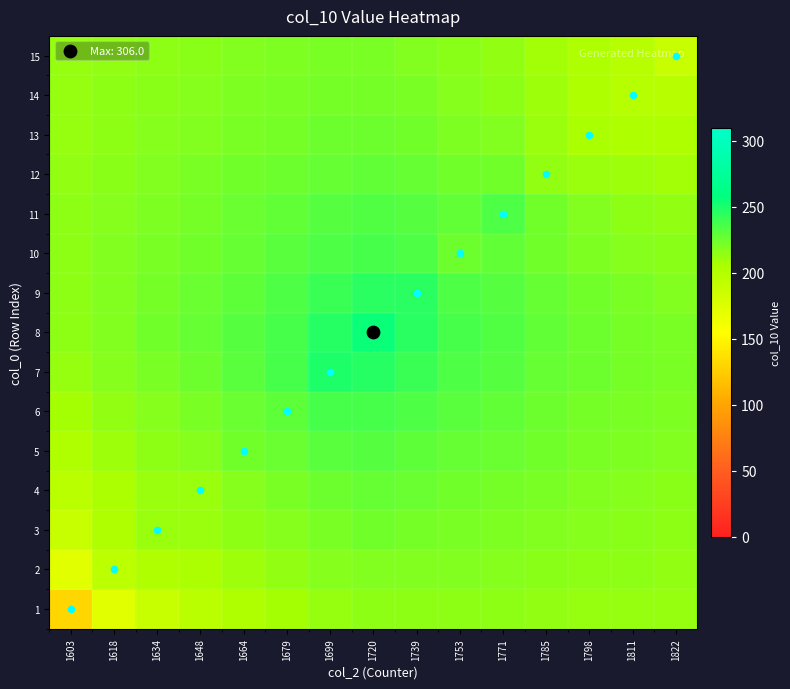

Reading right to left, what are all the values shown in this chart?

1: 1822=211.9	1811=212.4	1798=213.1	1785=213.9	1771=214.8	1753=215.0	1739=215.4	1720=214.8	1699=212.4	1679=208.1	1664=203.3	1648=196.8	1634=188.9	1618=172.9	1603=129.9
2: 1822=213.7	1811=214.4	1798=215.3	1785=216.4	1771=217.7	1753=218.2	1739=219.1	1720=219.1	1699=217.3	1679=213.6	1664=209.9	1648=205.5	1634=202.3	1618=195.5	1603=172.9
3: 1822=215.3	1811=216.1	1798=217.3	1785=218.6	1771=220.3	1753=221.1	1739=222.6	1720=223.0	1699=221.5	1679=217.9	1664=214.7	1648=210.9	1634=211.3	1618=202.3	1603=188.9
4: 1822=216.6	1811=217.6	1798=219.0	1785=220.6	1771=222.6	1753=223.8	1739=225.7	1720=226.7	1699=225.2	1679=221.0	1664=217.4	1648=211.4	1634=210.9	1618=205.5	1603=196.8
5: 1822=218.1	1811=219.3	1798=220.9	1785=222.9	1771=225.4	1753=227.0	1739=229.8	1720=231.5	1699=230.4	1679=225.7	1664=223.0	1648=217.4	1634=214.7	1618=209.9	1603=203.3
6: 1822=219.4	1811=220.7	1798=222.6	1785=225.1	1771=228.2	1753=230.3	1739=234.3	1720=237.3	1699=236.5	1679=229.4	1664=225.7	1648=221.0	1634=217.9	1618=213.6	1603=208.1
7: 1822=220.5	1811=222.1	1798=224.4	1785=227.4	1771=231.4	1753=234.3	1739=240.4	1720=246.3	1699=248.8	1679=236.5	1664=230.4	1648=225.2	1634=221.5	1618=217.3	1603=212.4
8: 1822=220.5	1811=222.3	1798=224.8	1785=228.3	1771=233.1	1753=236.3	1739=244.9	1720=254.8	1699=246.3	1679=237.3	1664=231.5	1648=226.7	1634=223.0	1618=219.1	1603=214.8
9: 1822=218.9	1811=220.6	1798=223.2	1785=226.8	1771=231.9	1753=233.9	1739=244.8	1720=244.9	1699=240.4	1679=234.3	1664=229.8	1648=225.7	1634=222.6	1618=219.1	1603=215.4
10: 1822=216.1	1811=217.6	1798=220.0	1785=223.4	1771=228.6	1753=224.8	1739=233.9	1720=236.3	1699=234.3	1679=230.3	1664=227.0	1648=223.8	1634=221.1	1618=218.2	1603=215.0
11: 1822=213.8	1811=215.5	1798=218.5	1785=223.2	1771=234.5	1753=228.6	1739=231.9	1720=233.1	1699=231.4	1679=228.2	1664=225.4	1648=222.6	1634=220.3	1618=217.7	1603=214.8
12: 1822=208.7	1811=209.9	1798=211.8	1785=214.2	1771=223.2	1753=223.4	1739=226.8	1720=228.3	1699=227.4	1679=225.1	1664=222.9	1648=220.6	1634=218.6	1618=216.4	1603=213.9
13: 1822=203.6	1811=204.6	1798=206.2	1785=211.8	1771=218.5	1753=220.0	1739=223.2	1720=224.8	1699=224.4	1679=222.6	1664=220.9	1648=219.0	1634=217.3	1618=215.3	1603=213.1
14: 1822=197.5	1811=198.9	1798=204.6	1785=209.9	1771=215.5	1753=217.6	1739=220.6	1720=222.3	1699=222.1	1679=220.7	1664=219.3	1648=217.6	1634=216.1	1618=214.4	1603=212.4
15: 1822=188.3	1811=197.5	1798=203.6	1785=208.7	1771=213.8	1753=216.1	1739=218.9	1720=220.5	1699=220.5	1679=219.4	1664=218.1	1648=216.6	1634=215.3	1618=213.7	1603=211.9